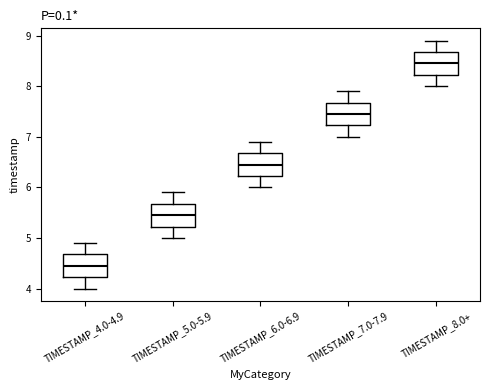

Which box has the lowest median line?

TIMESTAMP_4.0-4.9